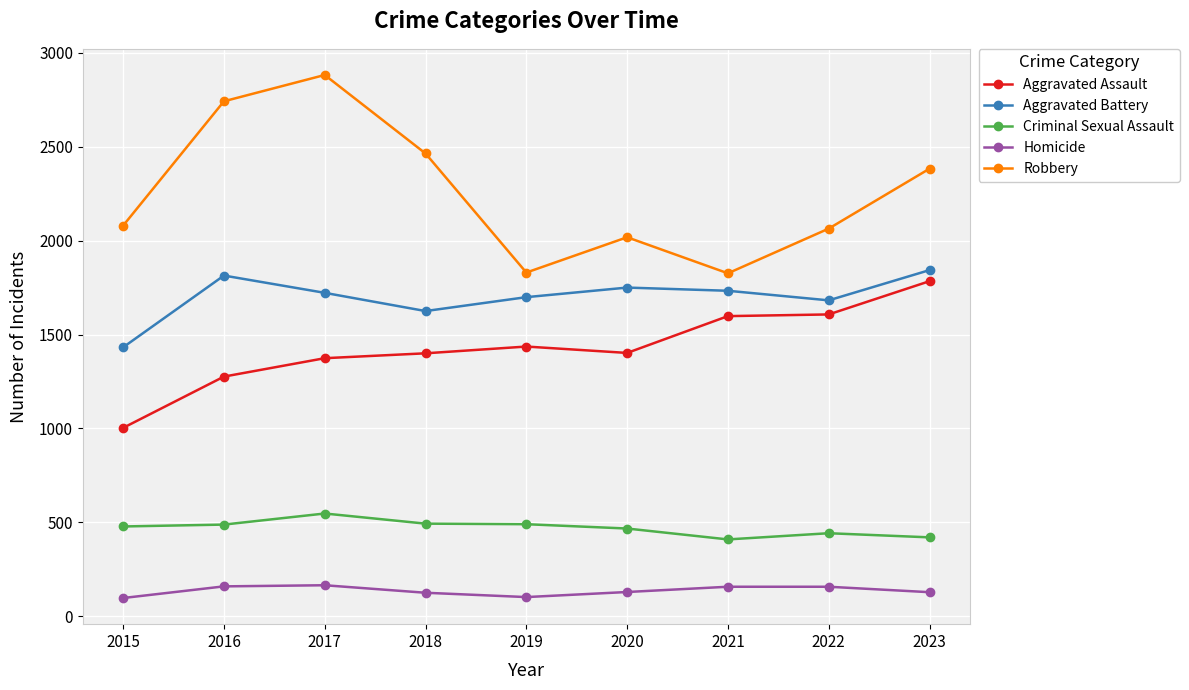

Which category has the highest value across all series?

2017